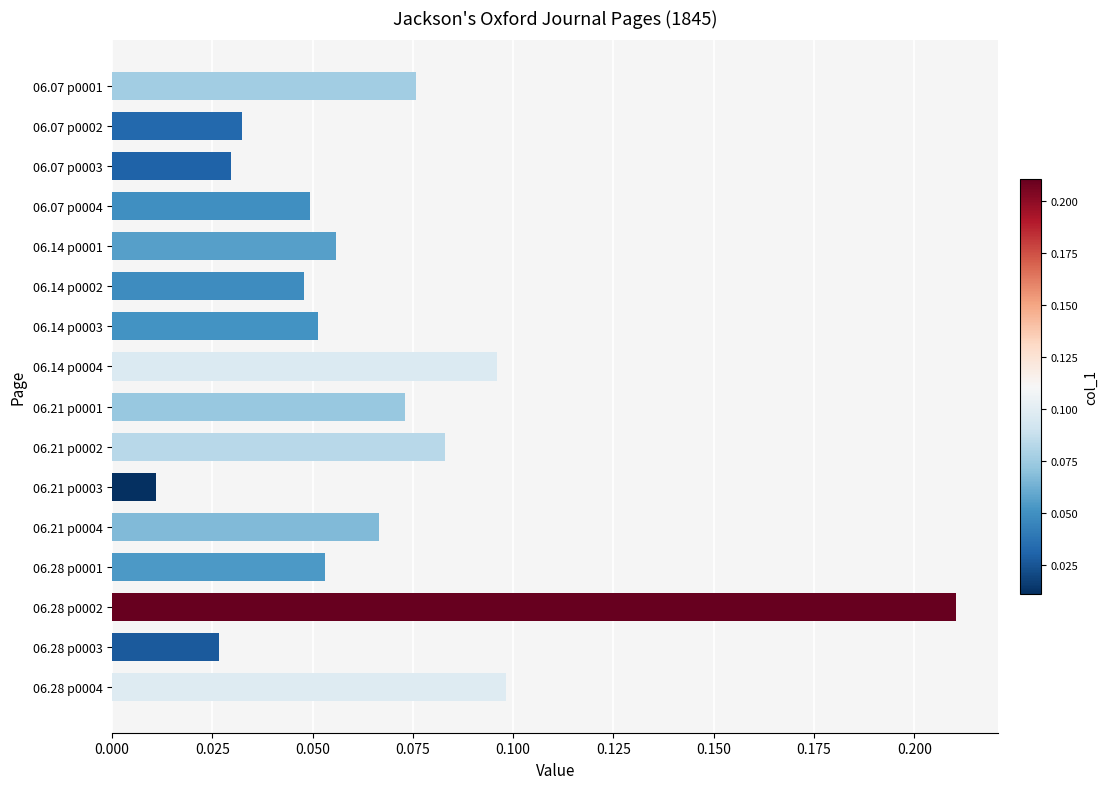

What is the change in value from 06.14 p0002 to 06.28 p0002?

+0.2